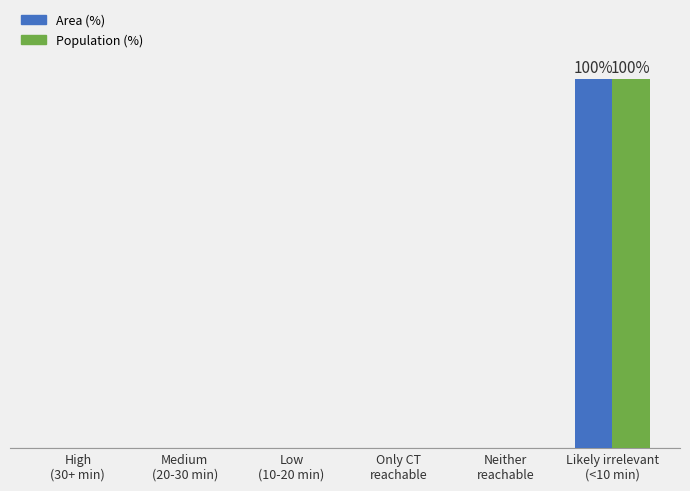

Between Low
(10-20 min) and Likely irrelevant
(<10 min), which is larger?

Likely irrelevant
(<10 min)